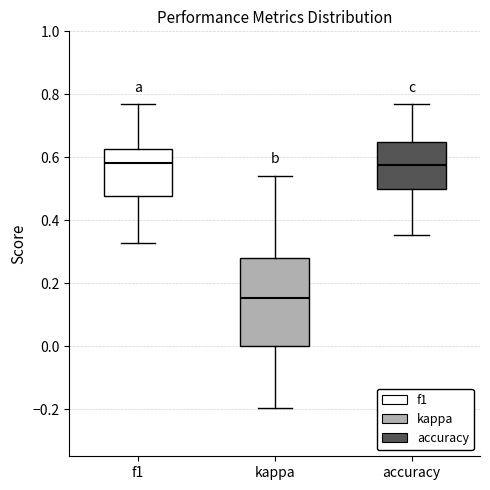

Reading left to right, transcribe this box plot: for each box, give where its median line is, the range the box spans, and where its two whiskers end, as read against the y-axis. The values are not printed on the chart, so give them approximately, as read against the axis.

f1: median 0.58, box 0.48 to 0.62, whiskers 0.32 to 0.76
kappa: median 0.16, box 0.00 to 0.28, whiskers -0.20 to 0.54
accuracy: median 0.58, box 0.50 to 0.64, whiskers 0.36 to 0.76